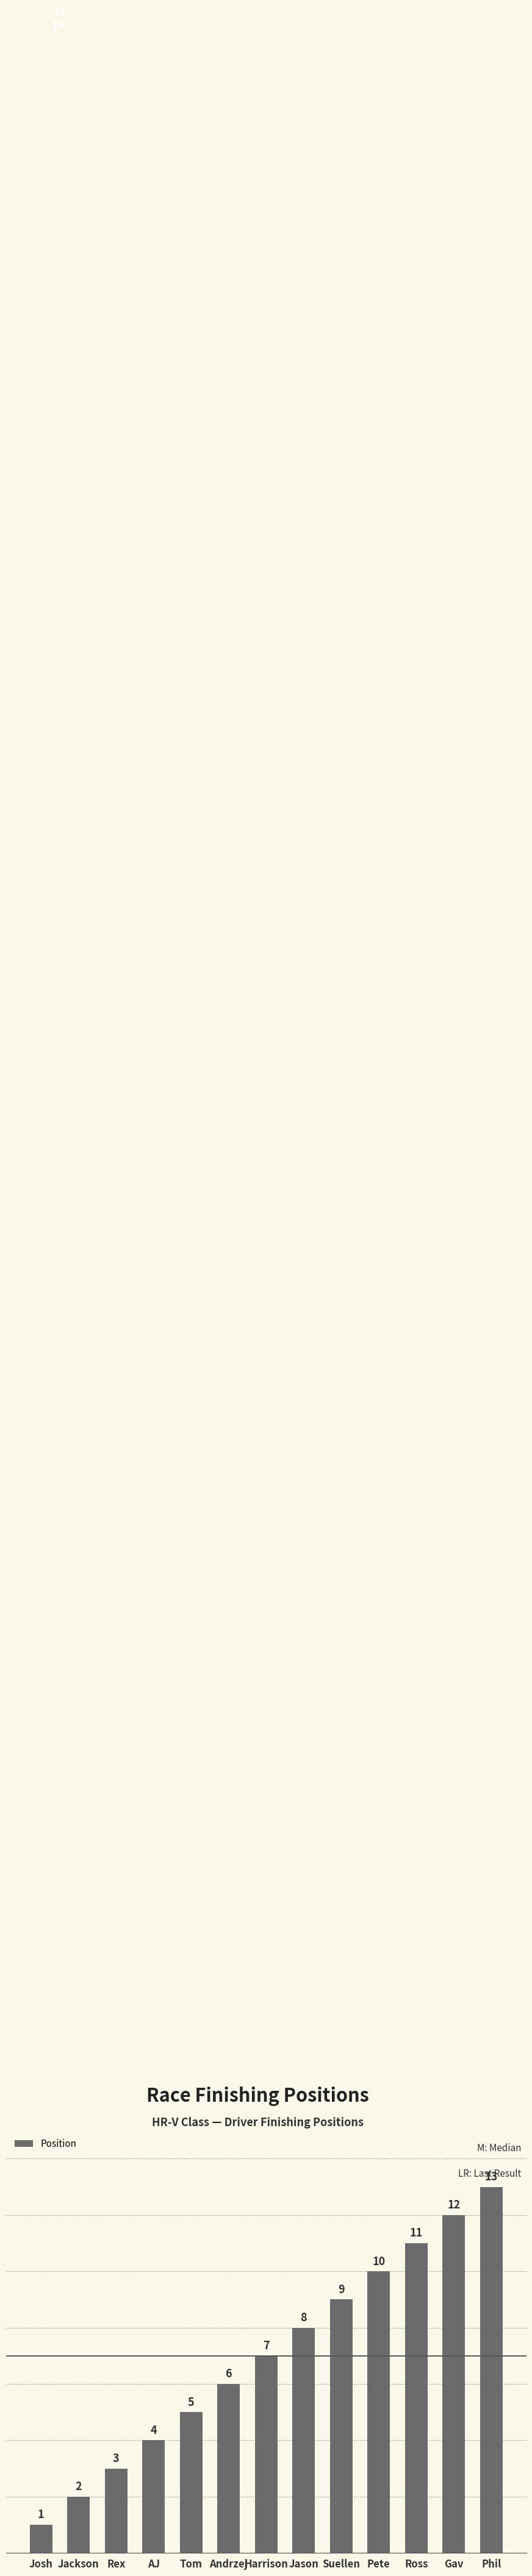

The chart shows a value of 2 at Tom. True or false?

False